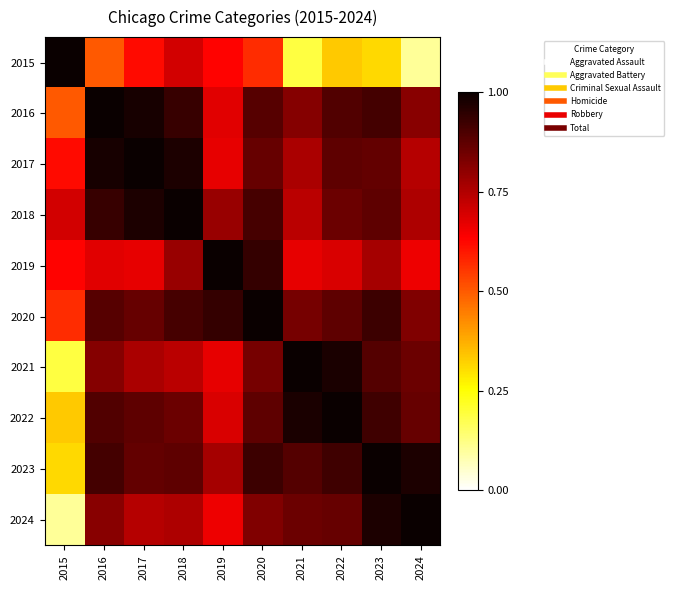

At how many categories does at least one series exceed 0?

10